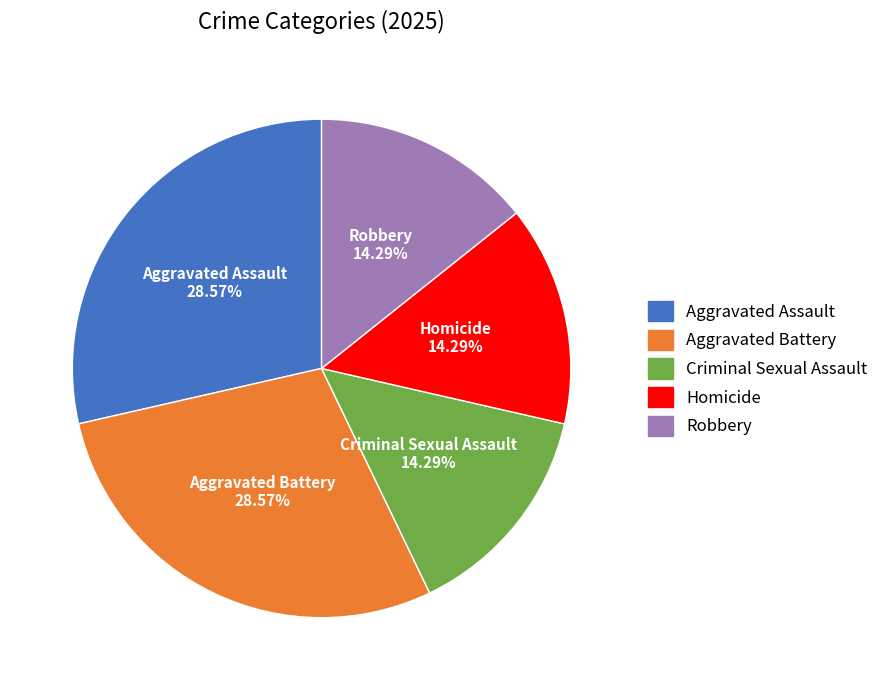

To the nearest percent, what percentage of the pie is Aggravated Battery?

29%